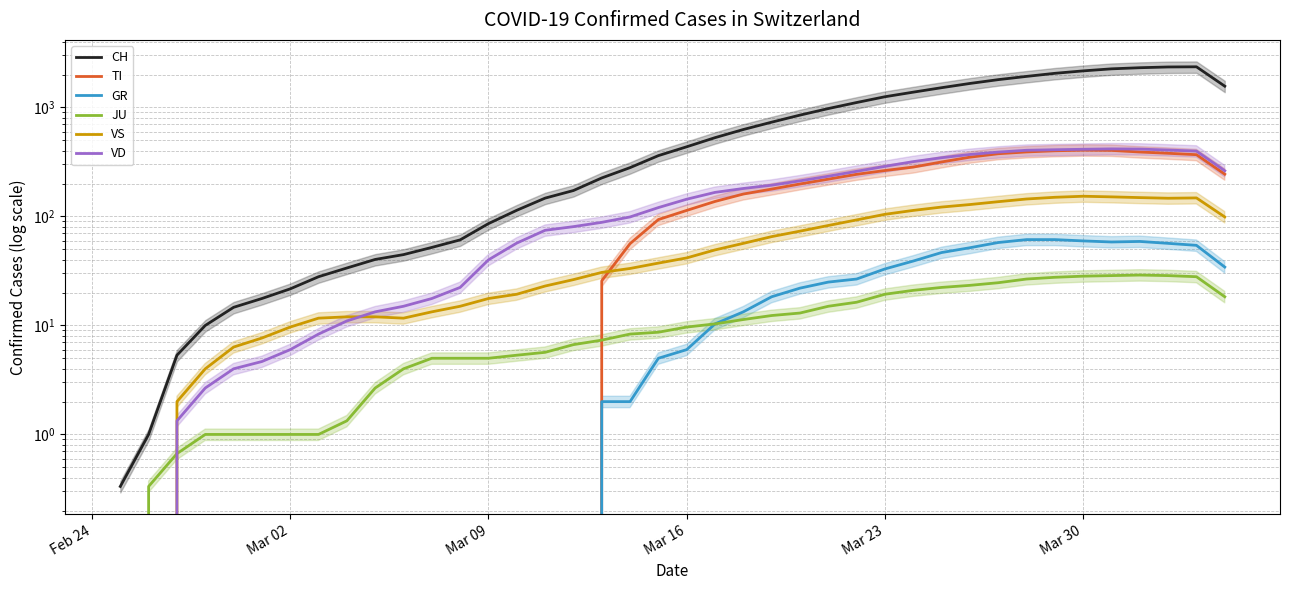

Reading right to left, extract all data points from this chart.

CH: 1568.7	2362.3	2354.3	2317.0	2263.0	2167.3	2058.3	1929.0	1801.0	1661.7	1519.3	1382.7	1255.0	1110.7	977.7	851.3	733.3	628.0	528.7	436.0	361.7	280.7	225.7	173.0	147.3	114.0	86.0	61.0	52.0	44.7	40.3	33.7	28.0	21.7	17.7	14.7	10.0	5.3	1.0	0.3
TI: 244.3	369.0	380.0	390.3	404.0	406.0	400.7	391.0	376.3	350.0	316.3	284.0	264.0	243.7	220.0	198.7	178.3	160.7	137.3	113.7	93.7	56.3	25.7	0.0	0.0	0.0	0.0	0.0	0.0	0.0	0.0	0.0	0.0	0.0	0.0	0.0	0.0	0.0	0.0	0.0
GR: 34.3	54.3	56.7	59.0	58.3	59.7	61.3	61.3	57.7	51.7	46.7	39.0	33.0	26.7	25.0	22.0	18.3	13.3	10.3	6.0	5.0	2.0	2.0	0.0	0.0	0.0	0.0	0.0	0.0	0.0	0.0	0.0	0.0	0.0	0.0	0.0	0.0	0.0	0.0	0.0
JU: 18.3	28.0	28.7	29.0	28.7	28.3	27.7	26.7	24.7	23.3	22.3	21.0	19.3	16.3	15.0	13.0	12.3	11.3	10.3	9.7	8.7	8.3	7.3	6.7	5.7	5.3	5.0	5.0	5.0	4.0	2.7	1.3	1.0	1.0	1.0	1.0	1.0	0.7	0.3	0.0
VS: 99.0	148.0	147.0	149.0	151.3	153.3	150.0	144.7	136.7	128.7	122.0	113.7	104.7	93.0	82.7	73.3	65.3	56.7	49.3	41.7	37.3	33.3	30.7	26.3	23.0	19.3	17.7	15.0	13.3	11.7	12.0	12.0	11.7	9.7	7.7	6.3	4.0	2.0	0.0	0.0
VD: 262.7	398.0	407.0	415.3	417.0	413.7	409.7	405.0	389.7	370.7	346.0	318.7	288.3	259.7	234.0	212.3	193.7	180.7	166.3	144.0	120.7	99.0	88.3	80.7	74.7	57.0	40.0	22.3	17.7	15.0	13.3	11.0	8.3	6.0	4.7	4.0	2.7	1.3	0.0	0.0